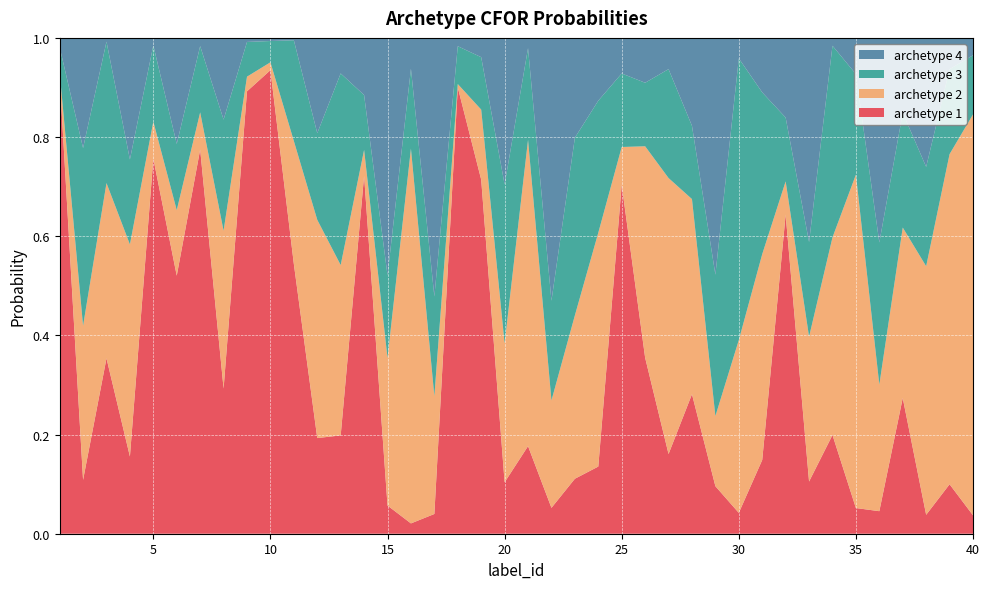

Reading right to left, what are all the values shown in this chart?

archetype 1: 0.0	0.1	0.0	0.3	0.0	0.1	0.2	0.1	0.6	0.1	0.0	0.1	0.3	0.2	0.4	0.7	0.1	0.1	0.1	0.2	0.1	0.7	0.9	0.0	0.0	0.1	0.7	0.2	0.2	0.5	0.9	0.9	0.3	0.8	0.5	0.8	0.2	0.4	0.1	0.9
archetype 2: 0.8	0.7	0.5	0.3	0.3	0.7	0.4	0.3	0.1	0.4	0.3	0.1	0.4	0.6	0.4	0.1	0.5	0.3	0.2	0.6	0.3	0.1	0.0	0.2	0.8	0.3	0.1	0.3	0.4	0.2	0.0	0.0	0.3	0.1	0.1	0.1	0.4	0.4	0.3	0.0
archetype 3: 0.1	0.2	0.2	0.2	0.3	0.2	0.4	0.2	0.1	0.3	0.6	0.3	0.1	0.2	0.1	0.1	0.3	0.4	0.2	0.2	0.3	0.1	0.1	0.2	0.2	0.2	0.1	0.4	0.2	0.2	0.0	0.1	0.2	0.1	0.1	0.2	0.2	0.3	0.4	0.1
archetype 4: 0.0	0.1	0.3	0.2	0.4	0.1	0.0	0.4	0.2	0.1	0.0	0.5	0.2	0.1	0.1	0.1	0.1	0.2	0.5	0.0	0.3	0.0	0.0	0.5	0.1	0.5	0.1	0.1	0.2	0.0	0.0	0.0	0.2	0.0	0.2	0.0	0.2	0.0	0.2	0.0